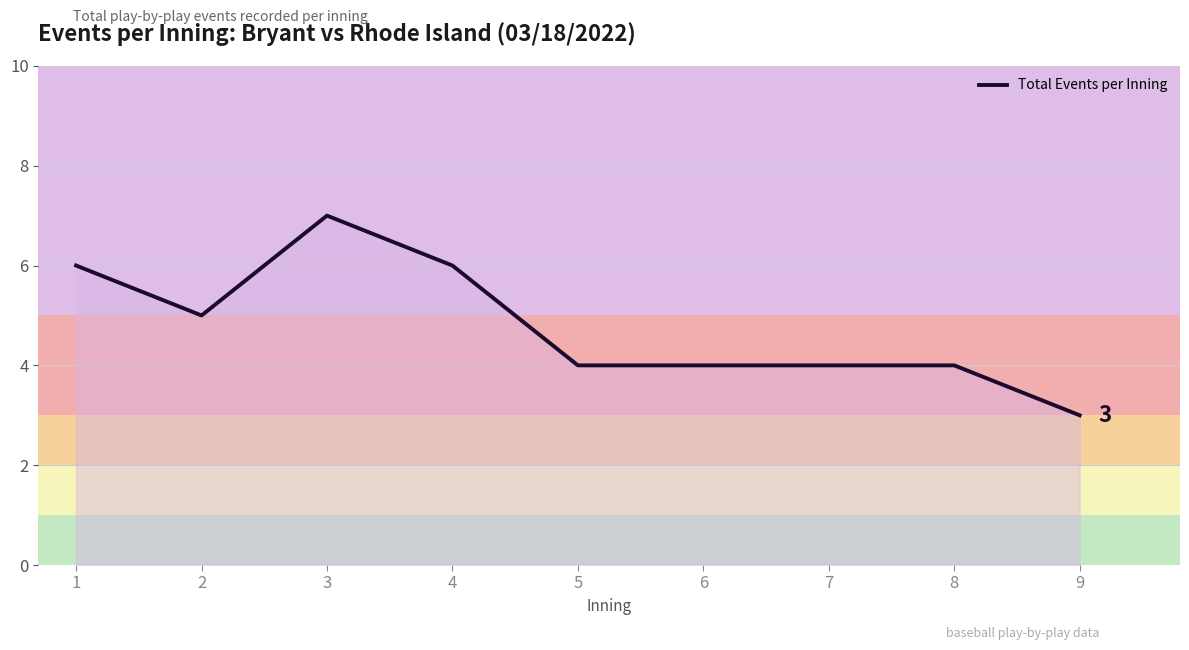

Reading left to right, list all the values displayed in this chart.

6	5	7	6	4	4	4	4	3